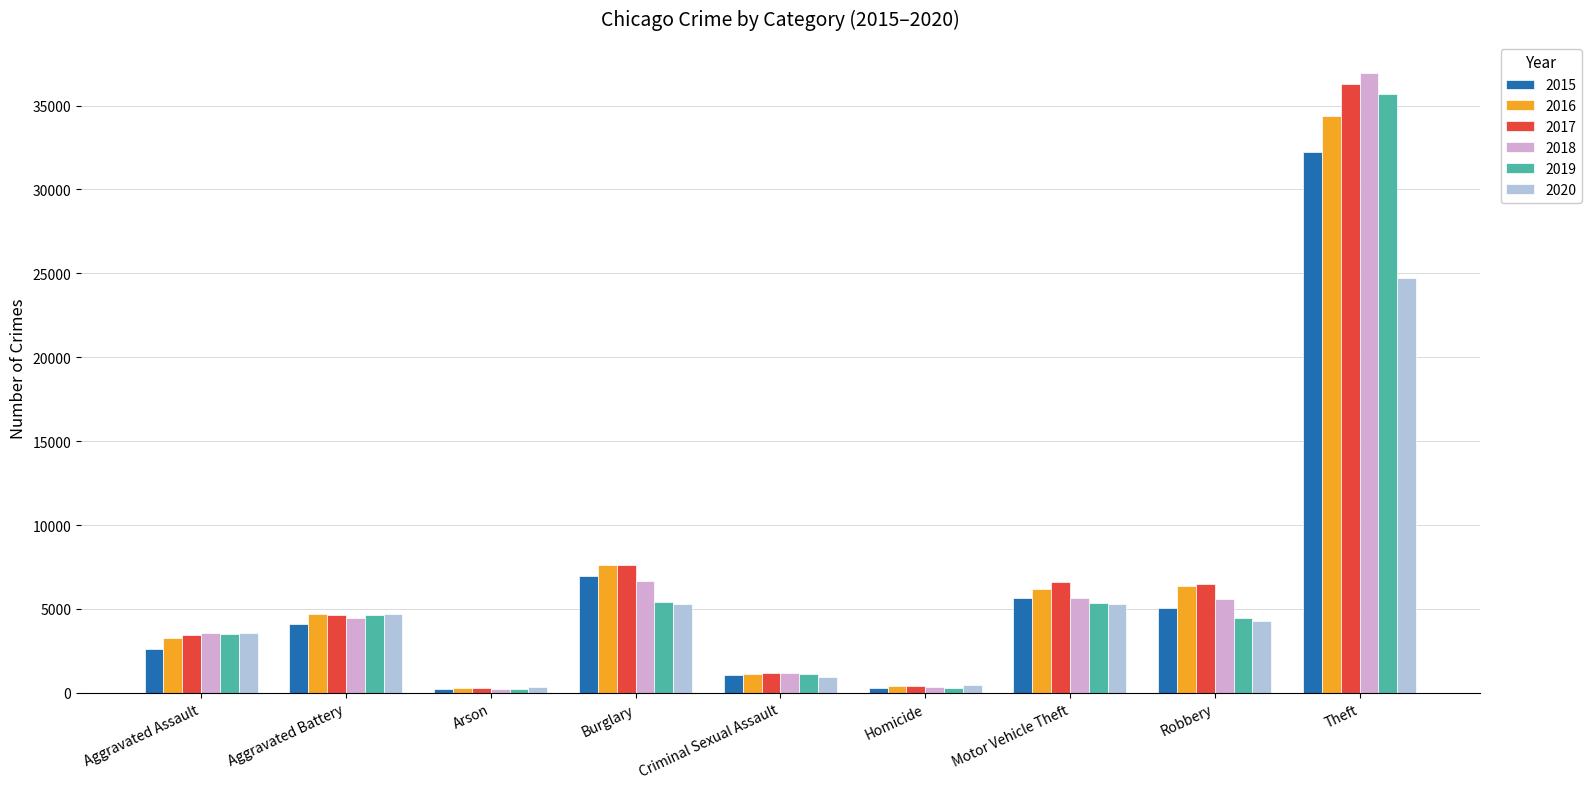

At which label is 2018 closest to 18580?

Burglary